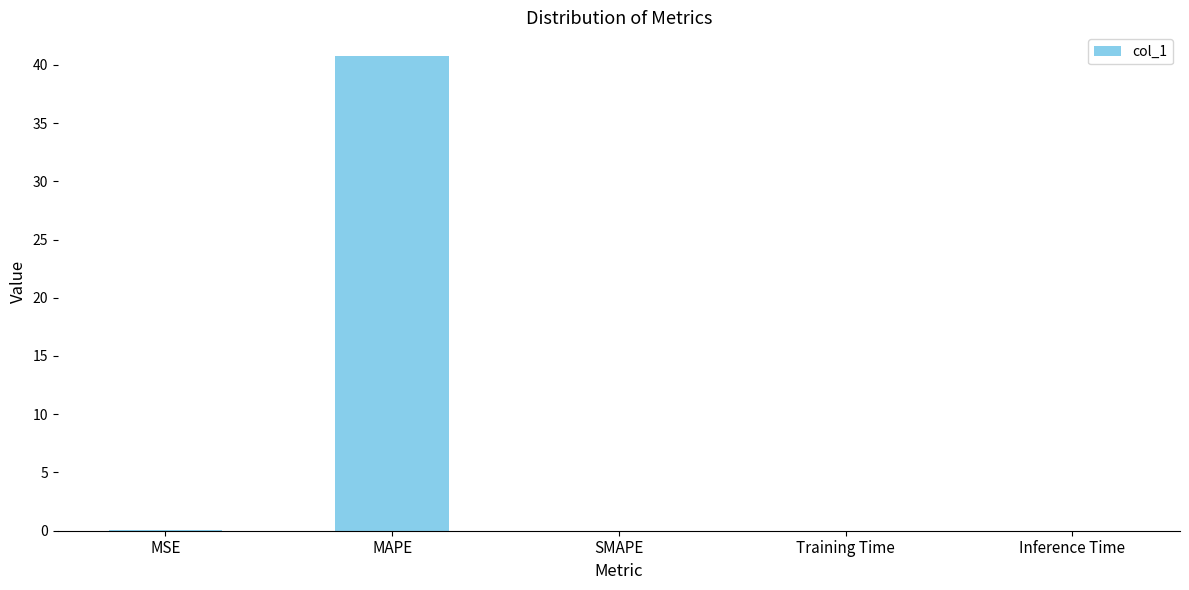

Count the number of categories in the chart.

5